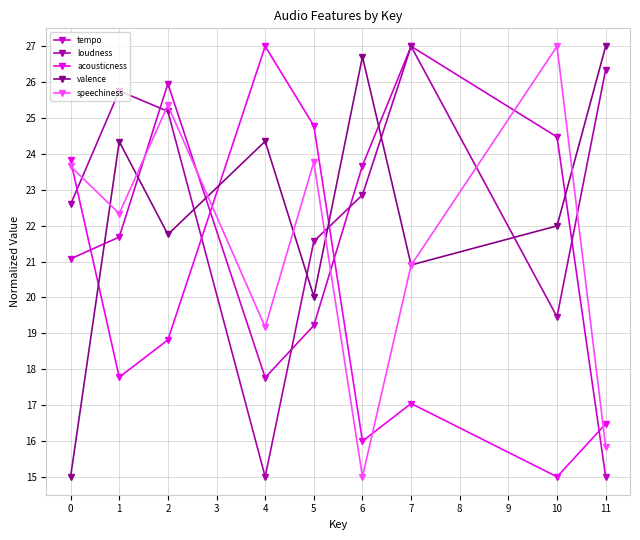

What is the difference between the highest and lowest values at 4?

12.0